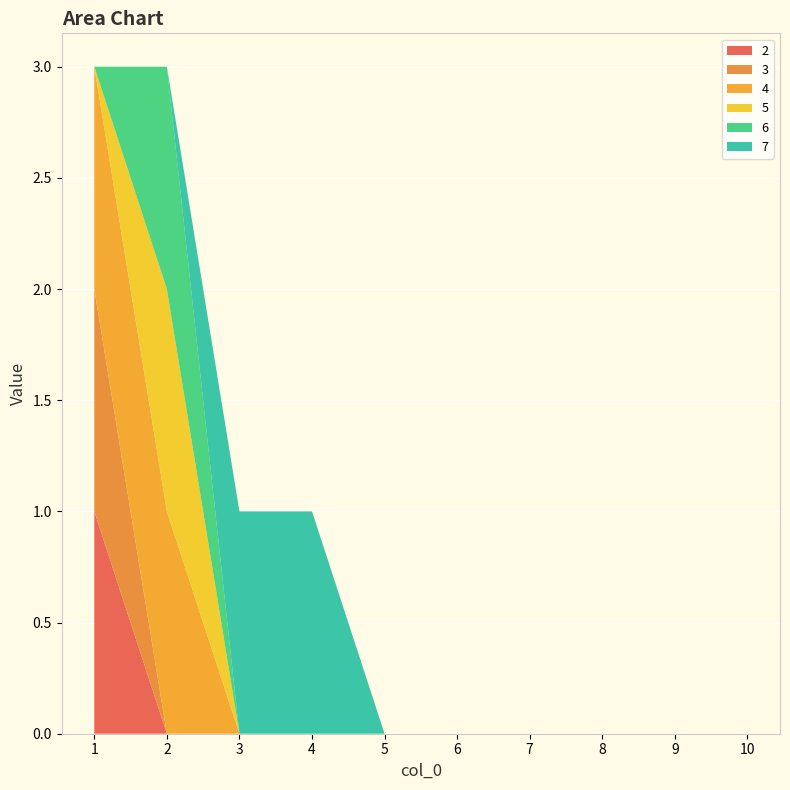

Reading left to right, extract all data points from this chart.

2: 1=1	2=0	3=0	4=0	5=0	6=0	7=0	8=0	9=0	10=0
3: 1=1	2=0	3=0	4=0	5=0	6=0	7=0	8=0	9=0	10=0
4: 1=1	2=1	3=0	4=0	5=0	6=0	7=0	8=0	9=0	10=0
5: 1=0	2=1	3=0	4=0	5=0	6=0	7=0	8=0	9=0	10=0
6: 1=0	2=1	3=0	4=0	5=0	6=0	7=0	8=0	9=0	10=0
7: 1=0	2=0	3=1	4=1	5=0	6=0	7=0	8=0	9=0	10=0